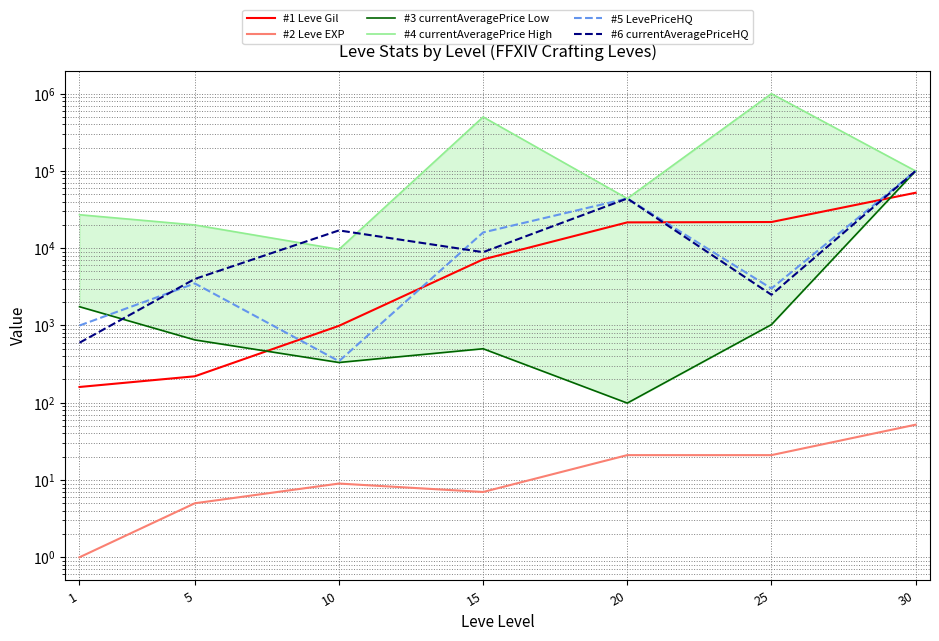

Rank the categories by #1 Leve Gil value from lowest to highest.

1, 5, 10, 15, 20, 25, 30